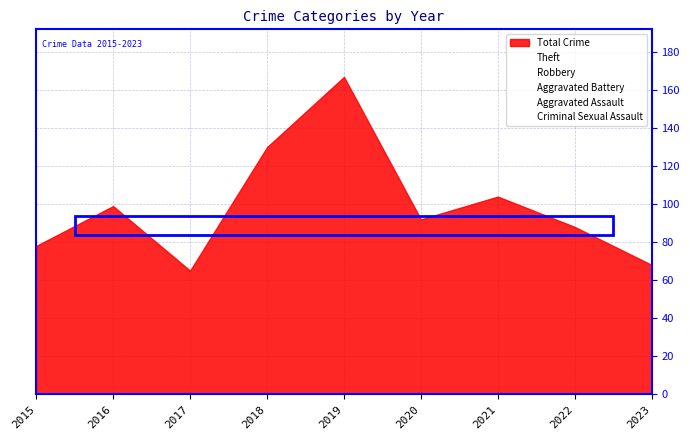

How many interior local peaks does the Aggravated Battery series have?

2